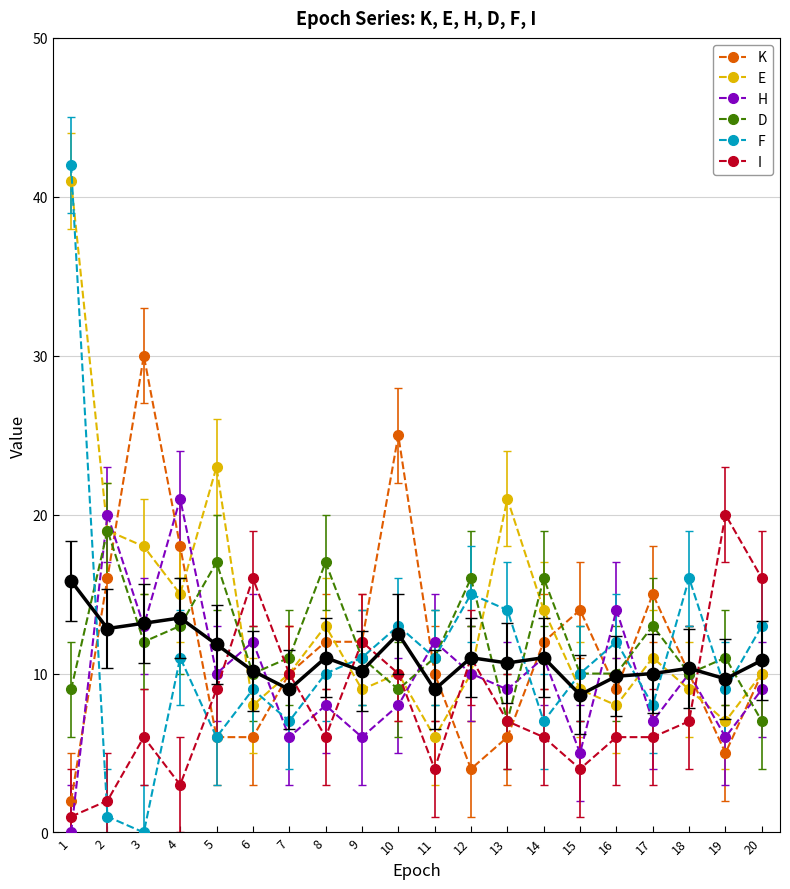

What is the spread (max minus min) of values at 3?

30.0